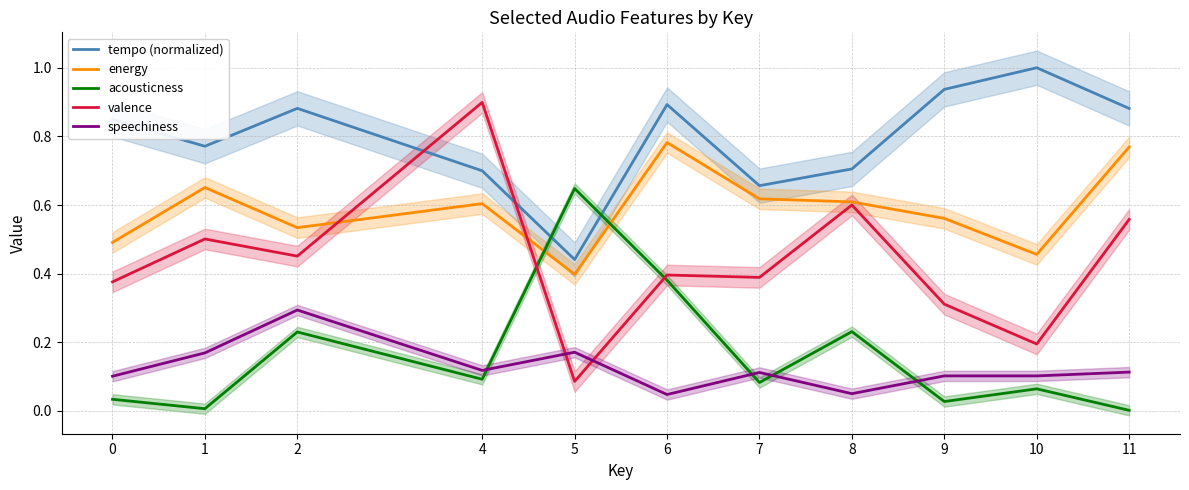

The valence series shows 0.2 at 6. True or false?

False